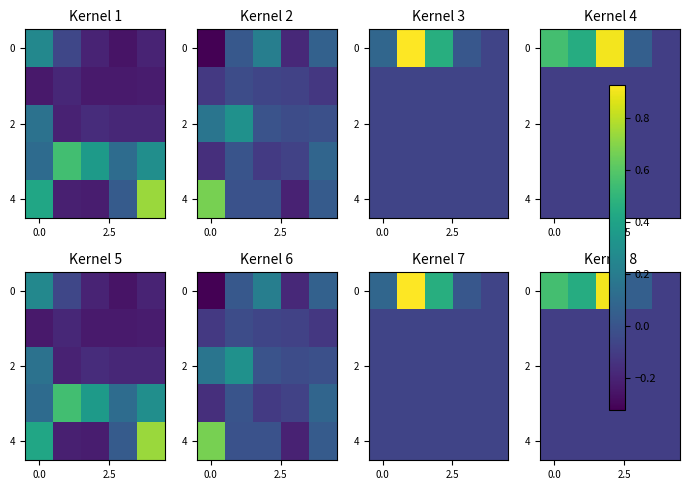

The value of row_0 at 2.5 is 0.5. True or false?

True